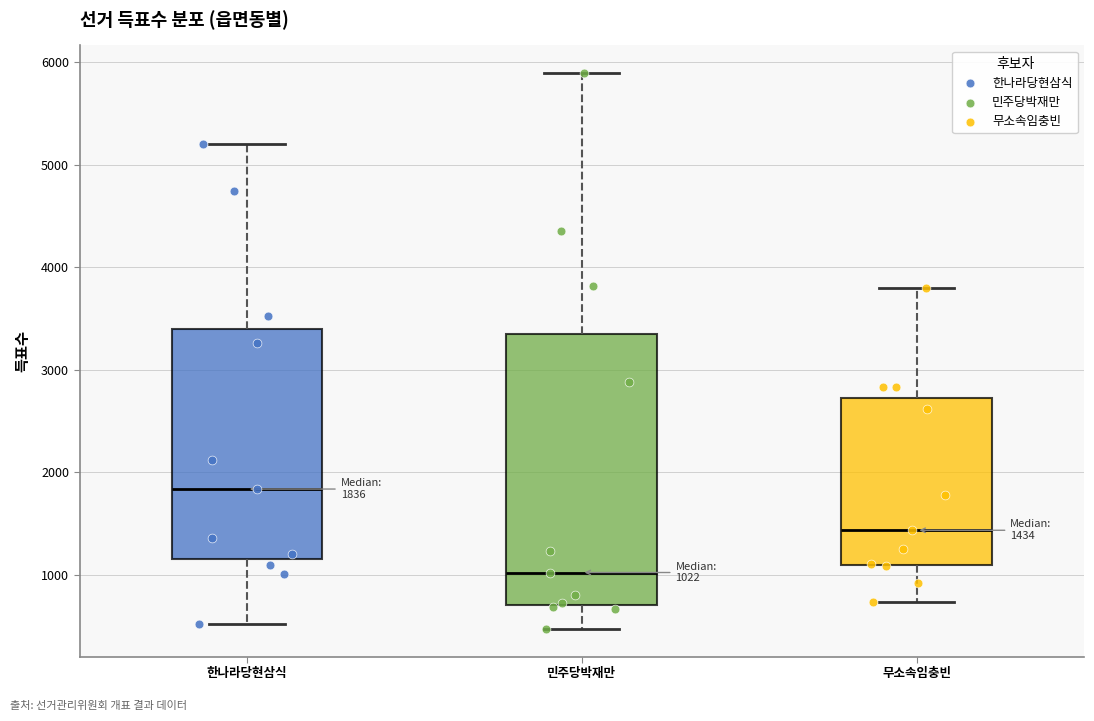

Which box is the tallest, from its lower edge to its upper edge?

민주당박재만